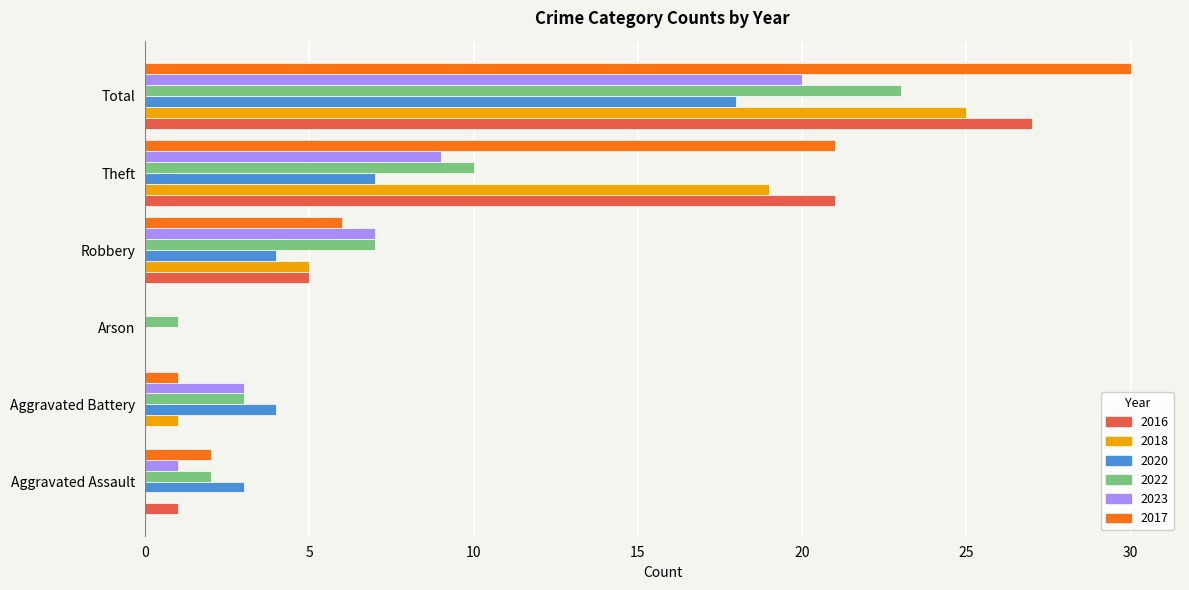

The 2016 series shows 8 at Robbery. True or false?

False